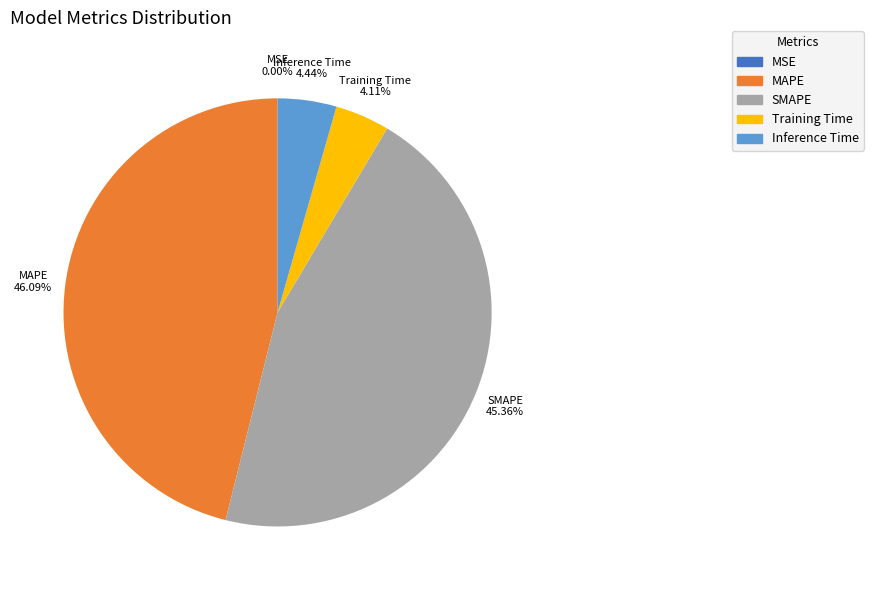

Which slice is the largest?

MAPE